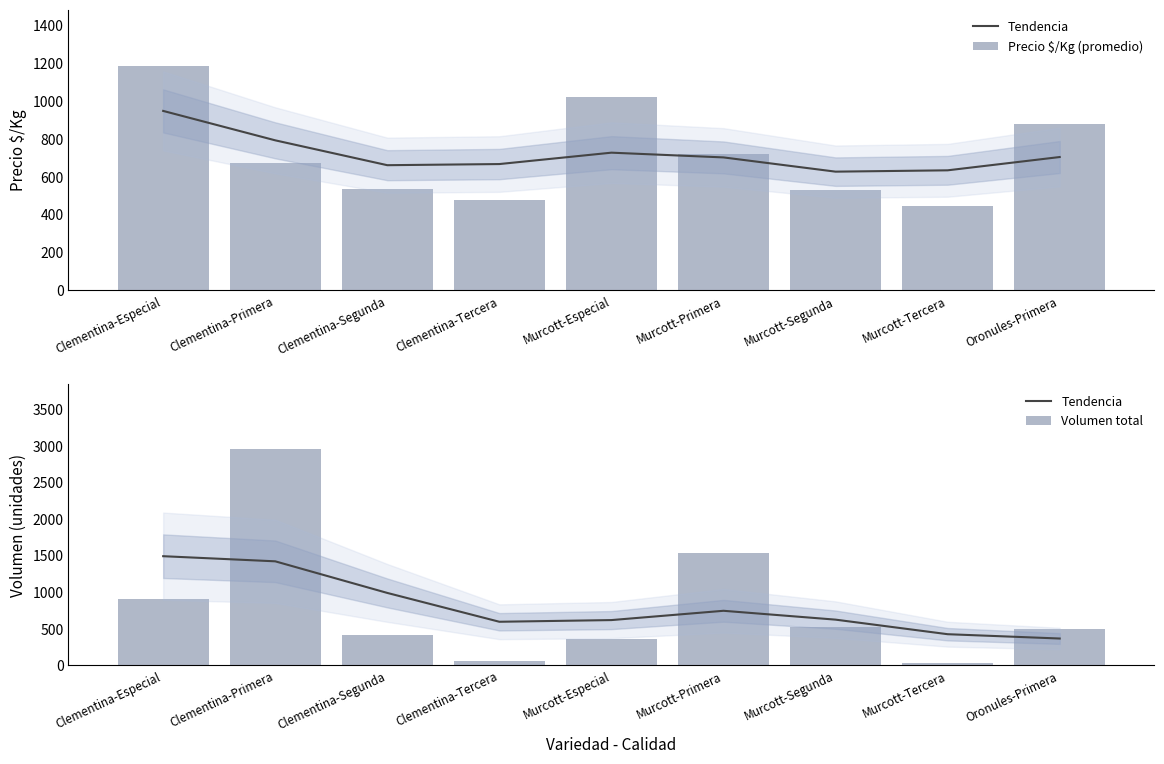

How many data points does each series have?

9